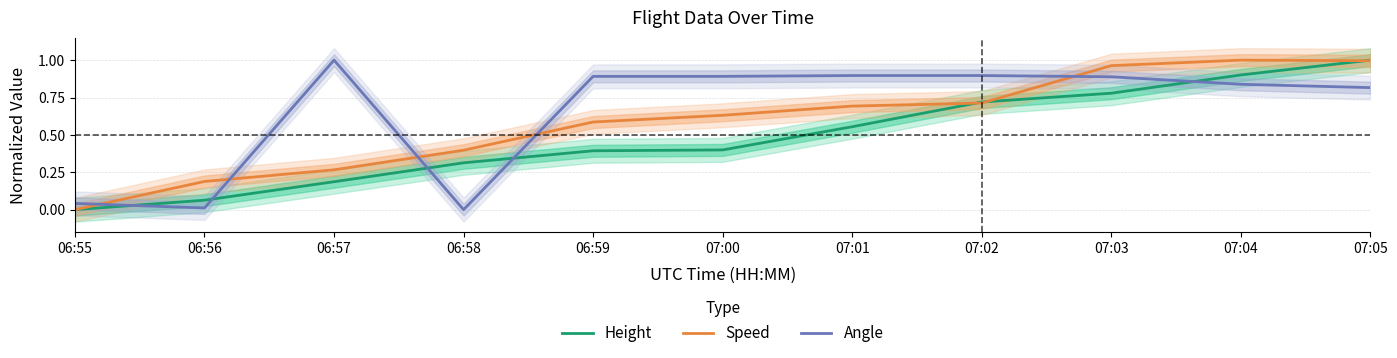

How many lines are shown in the chart?

3